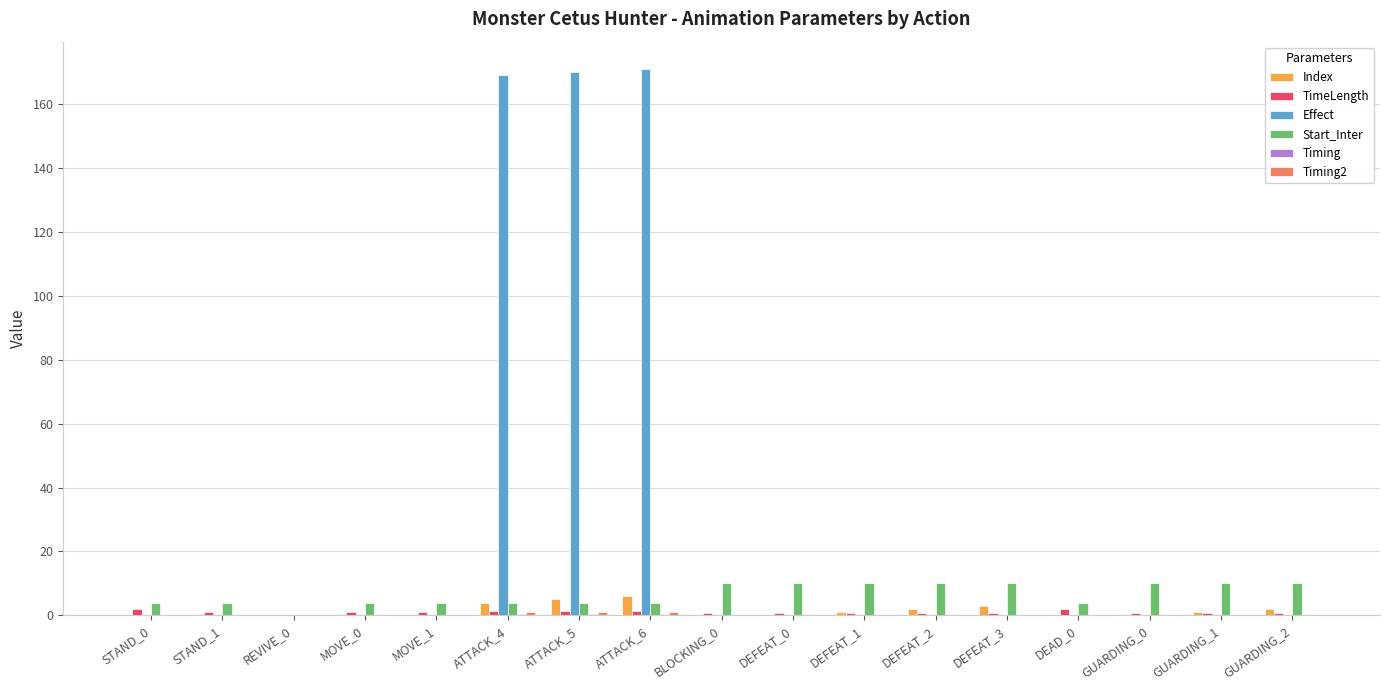

Which series changed the most between ATTACK_4 and GUARDING_1?

Effect